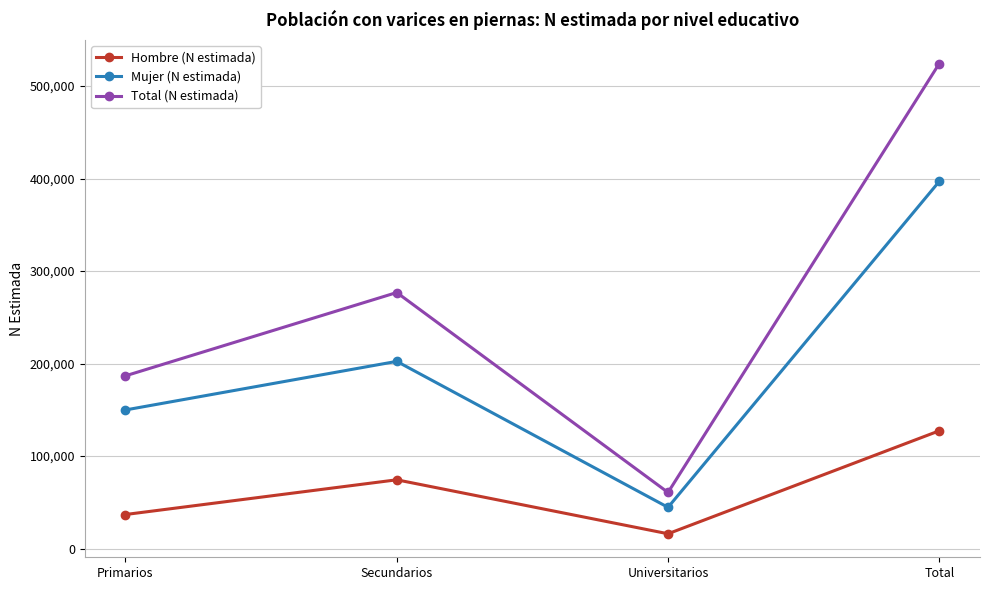

What is the label of the 2nd point from the left?

Secundarios